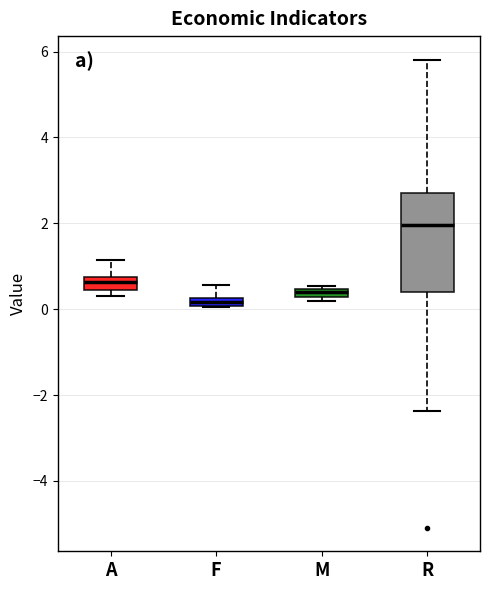

Where does the upper whisker of the box for F end on the y-axis? The values are not printed on the chart, so give them approximately, as read against the axis.

0.6